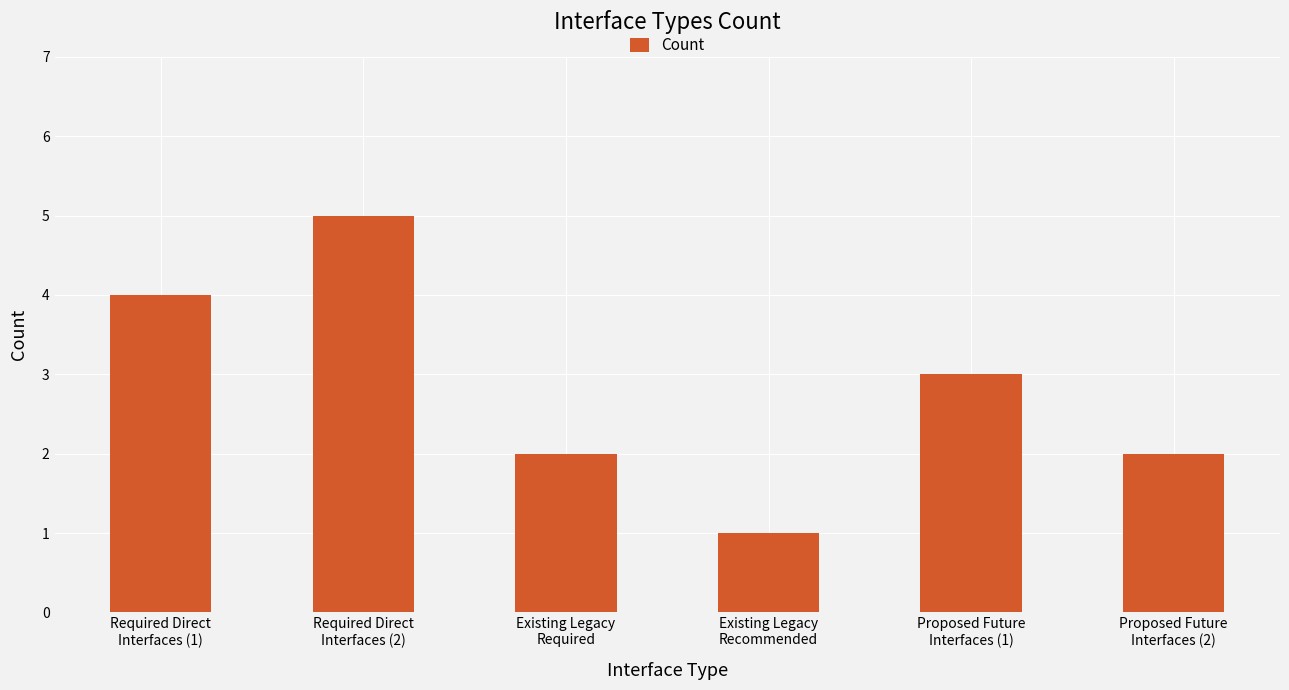

What is the sum of all values?

17